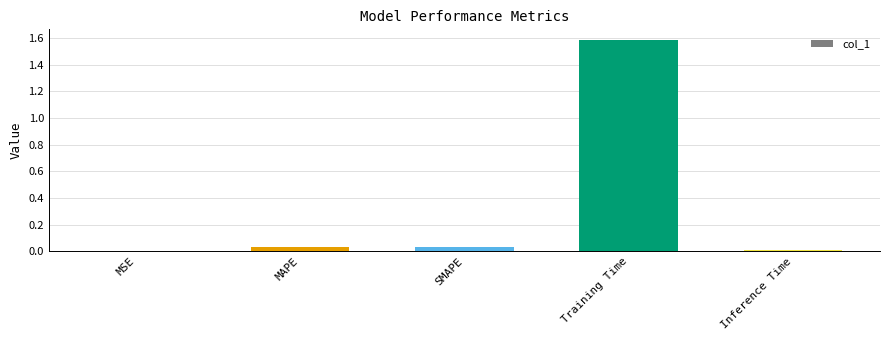

The chart shows a value of 0.0 at MAPE. True or false?

True